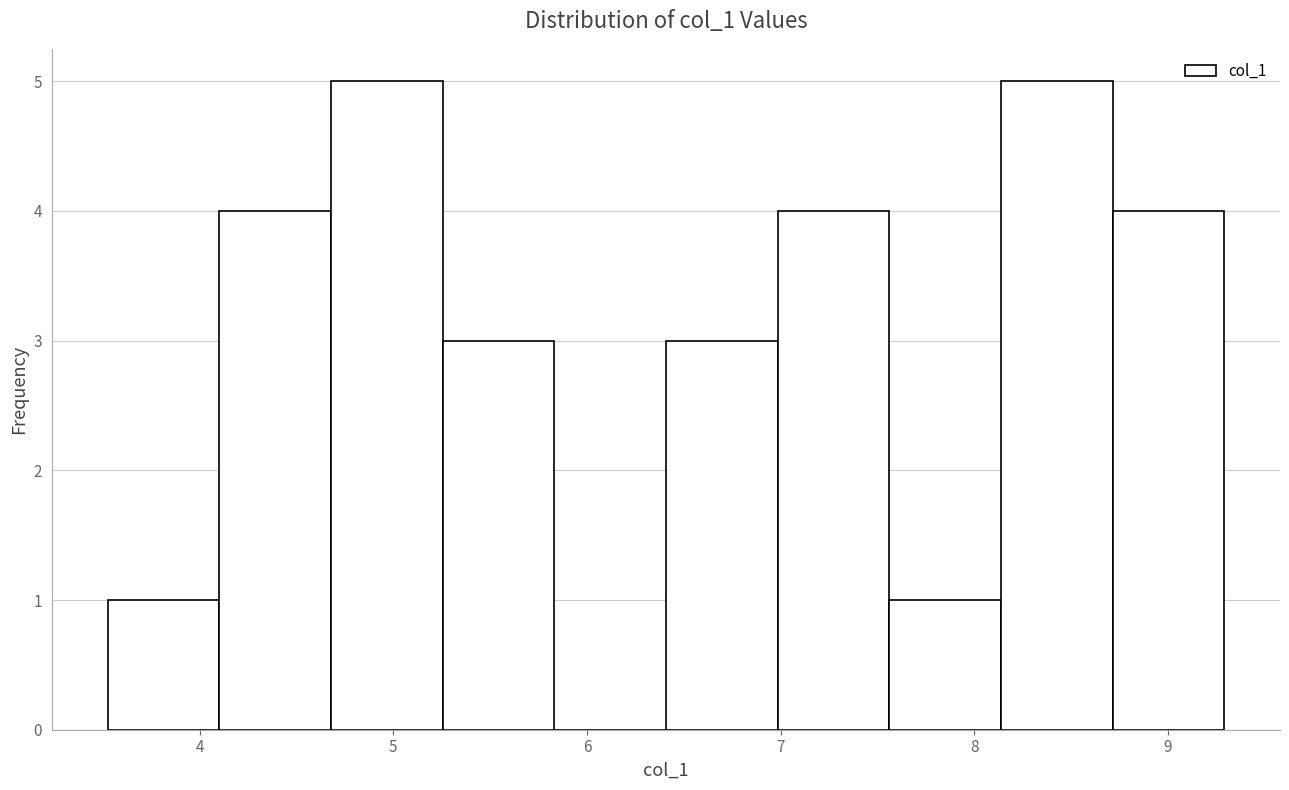

How tall is the bar that spans 8.1 to 8.7 on the x-axis? Neither the bar edges nor the heights are printed on the chart, so give them approximately, as read against the axes.

5